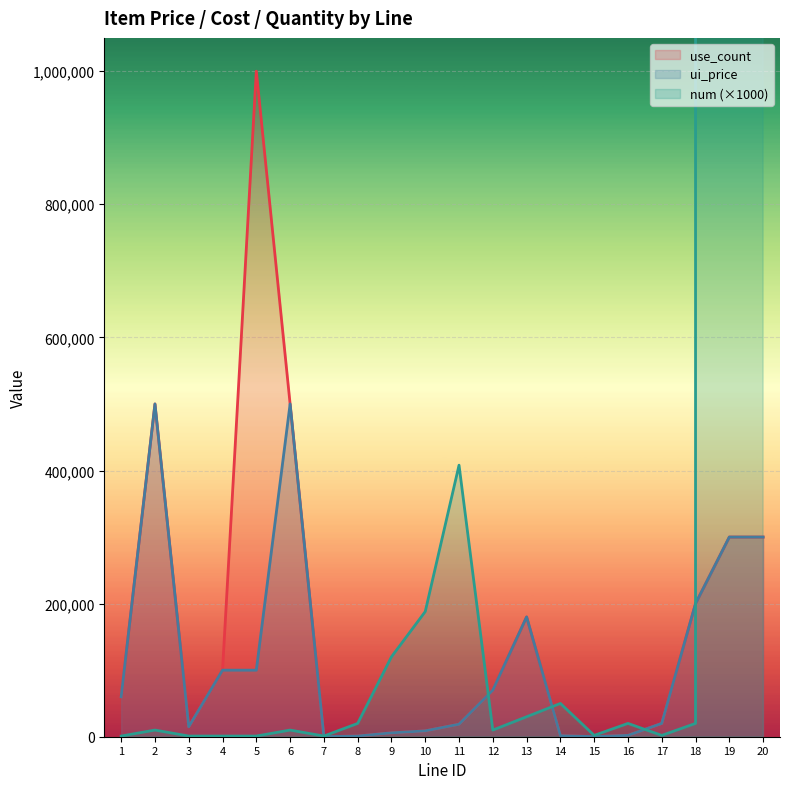

True or false: use_count has more than 0 points higher than both neighbors.

True